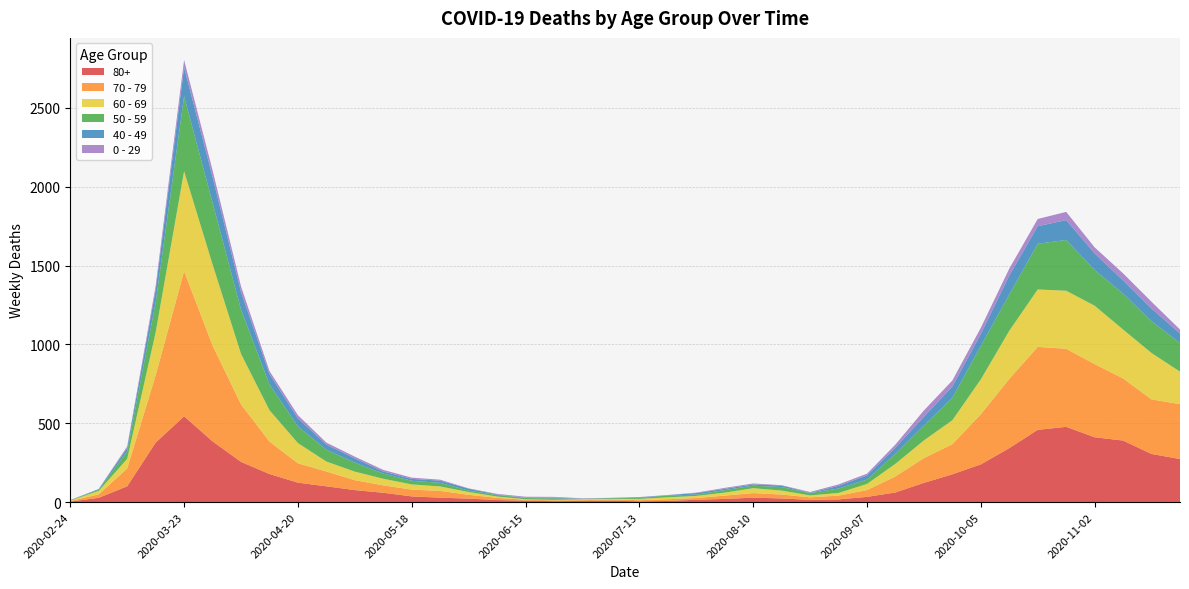

Reading left to right, transcribe all the data shown in this chart.

80+: 3	27	100	377	544	385	255	178	123	100	76	59	36	28	22	13	9	6	7	9	5	7	15	20	28	23	14	17	33	61	122	176	239	342	458	477	411	390	305	273
70 - 79: 4	22	113	427	920	608	365	206	123	94	63	47	43	43	24	14	6	5	5	8	7	11	11	21	29	25	16	24	43	102	157	191	318	439	526	495	464	394	346	348
60 - 69: 2	22	61	272	634	514	320	199	128	63	54	42	33	28	18	8	3	3	6	3	8	12	13	19	31	25	12	17	39	80	112	152	221	305	364	368	370	310	294	206
50 - 59: 3	7	48	190	475	392	281	163	106	75	57	33	23	23	9	10	8	9	3	5	6	12	8	16	16	22	15	28	28	64	95	142	212	230	290	322	227	228	202	182
40 - 49: 0	5	21	79	183	163	111	66	51	33	27	13	12	14	12	3	2	5	1	1	4	2	10	8	8	10	2	17	26	38	55	72	76	120	111	126	105	83	80	60
0 - 29: 1	0	10	25	47	42	36	19	20	12	11	10	8	6	2	4	6	5	2	1	2	1	3	6	6	2	5	9	11	20	40	38	39	44	46	52	38	45	43	25